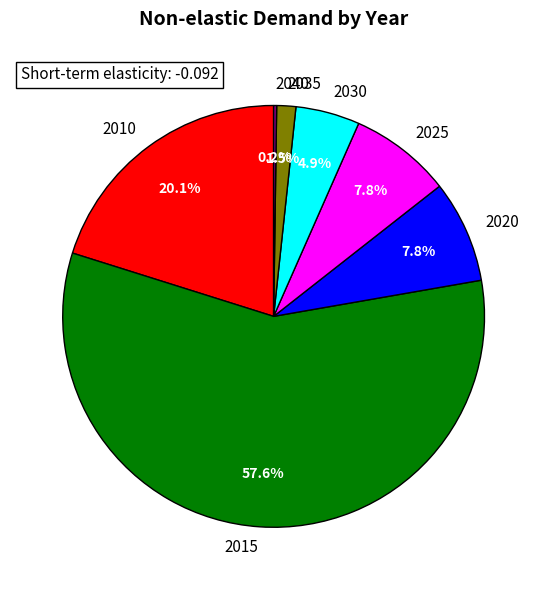

Is it true that 2035 is 1% of the pie?

True